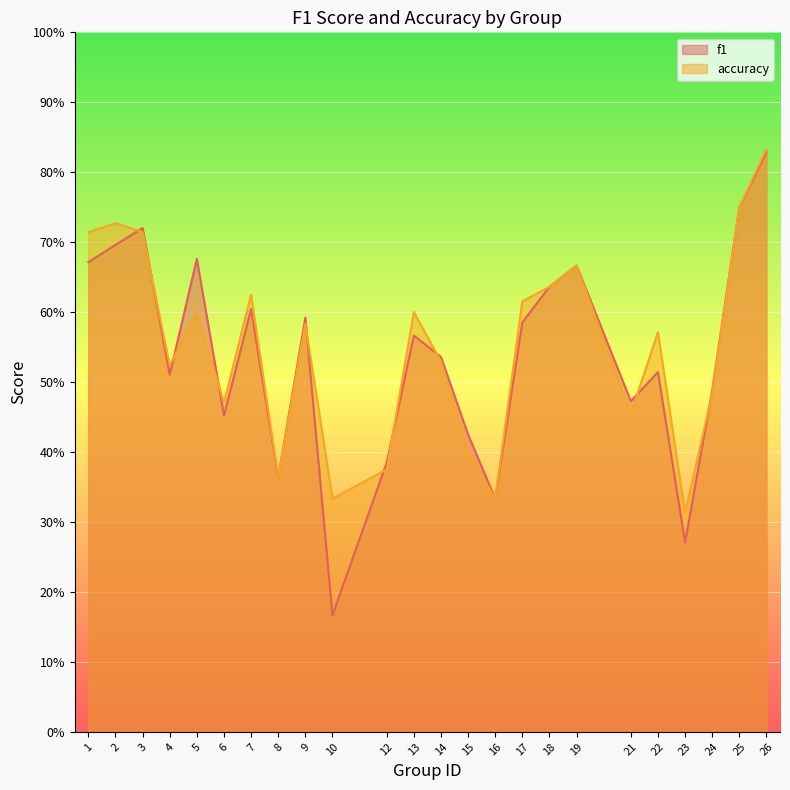

Which series has the widest spread of values?

f1